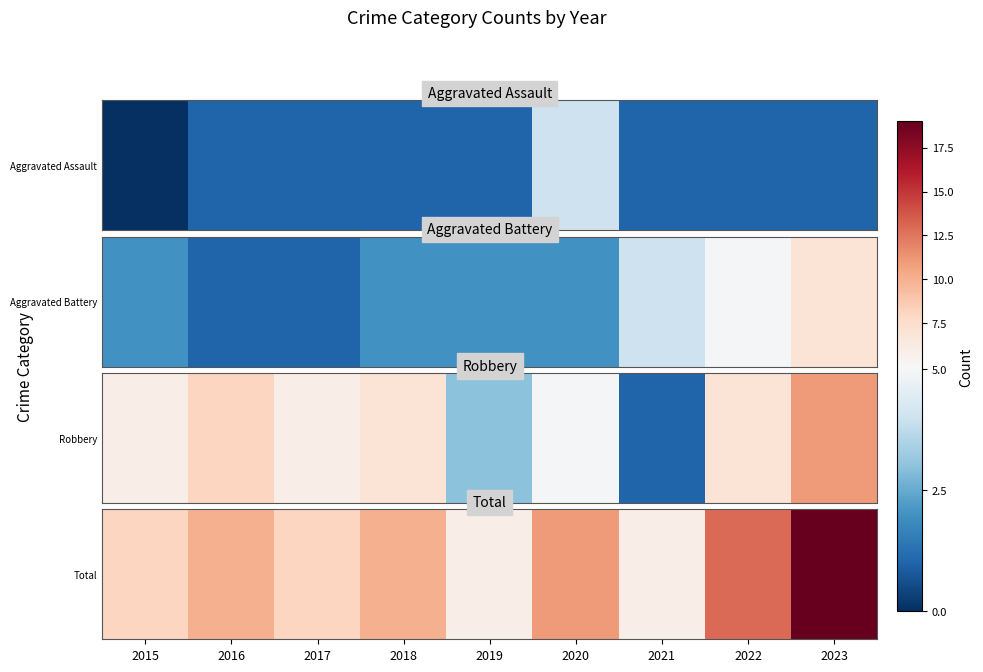

What is the difference between the values at 2019 and 2018?

4